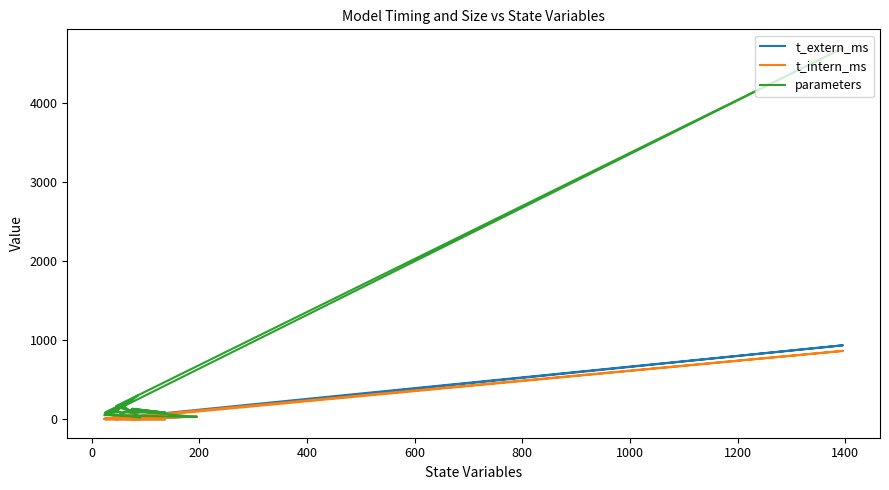

True or false: t_intern_ms and t_extern_ms intersect in this chart.

False